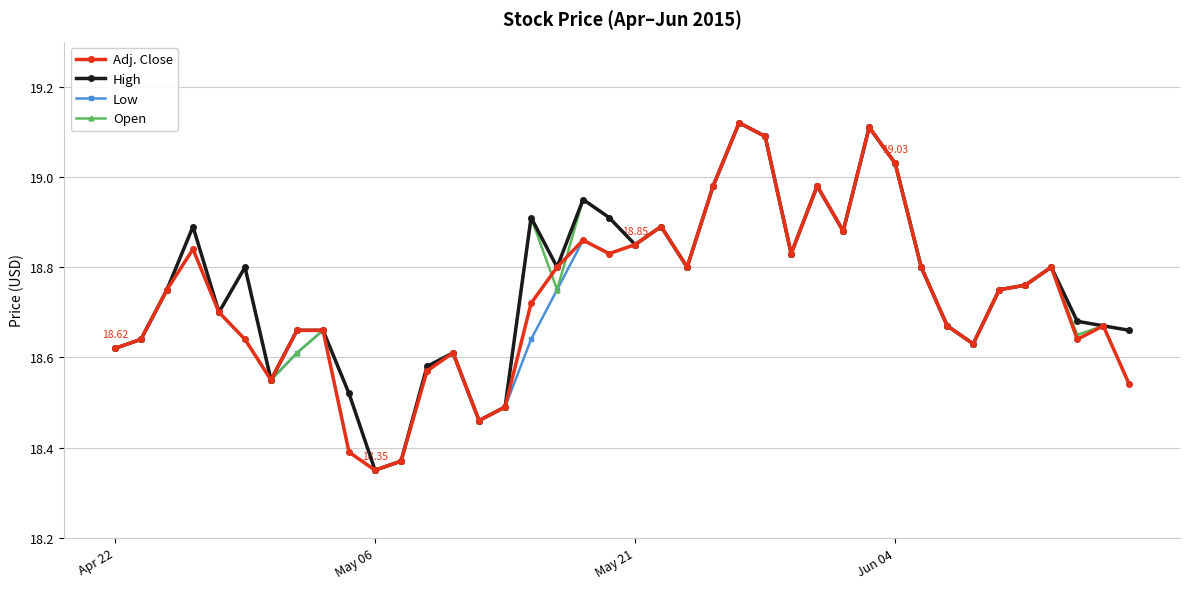

At how many categories does at least one series exceed 18?

40